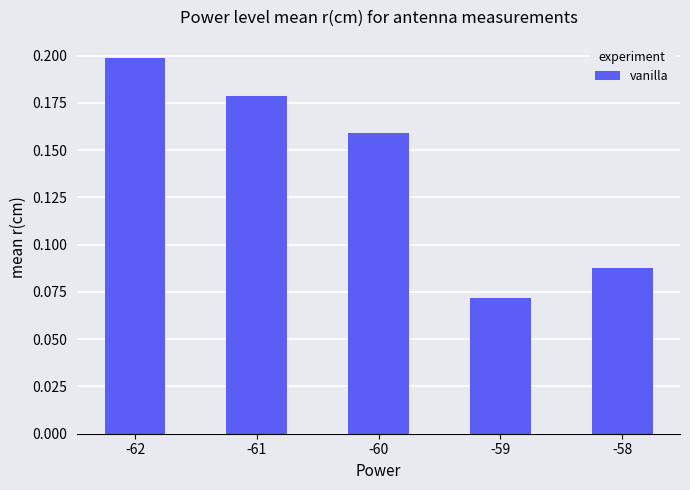

How many bars are there in total?

5